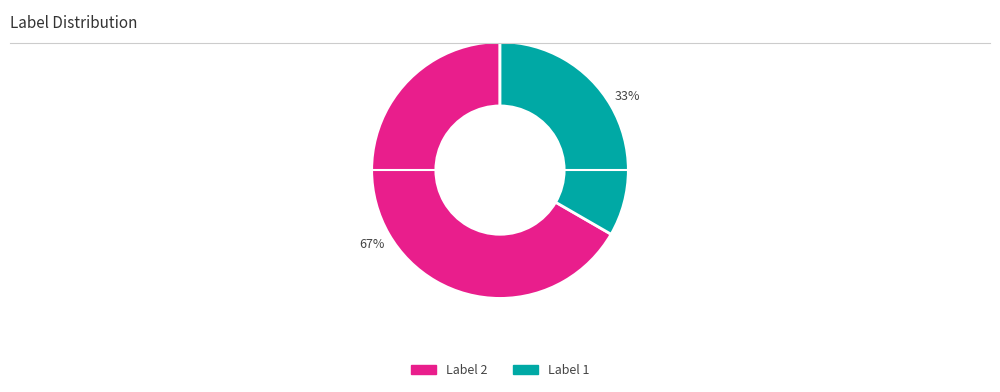

Is there any slice that represents more than half of the pie?

Yes